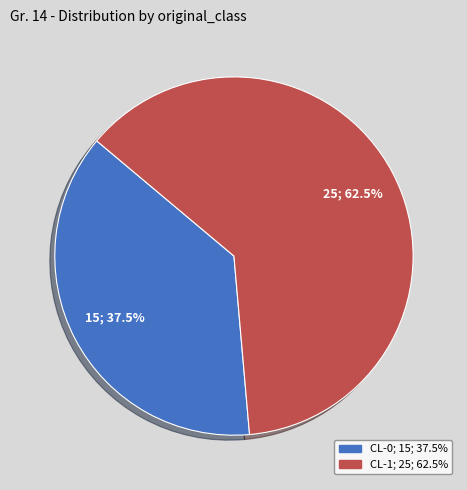

Is it true that CL-1 is 54% of the pie?

False